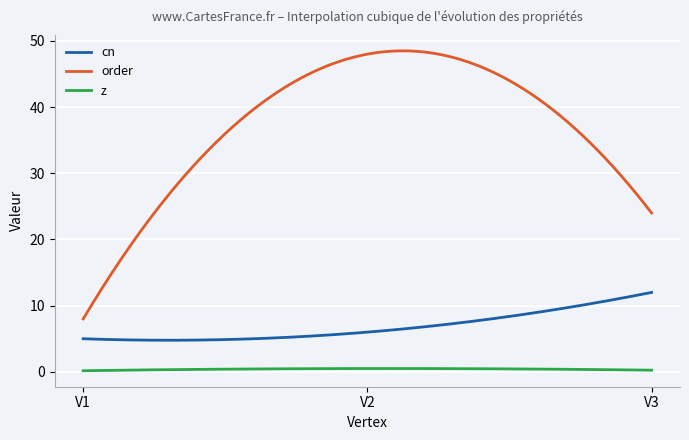

Which series has the largest total across all categories?

order